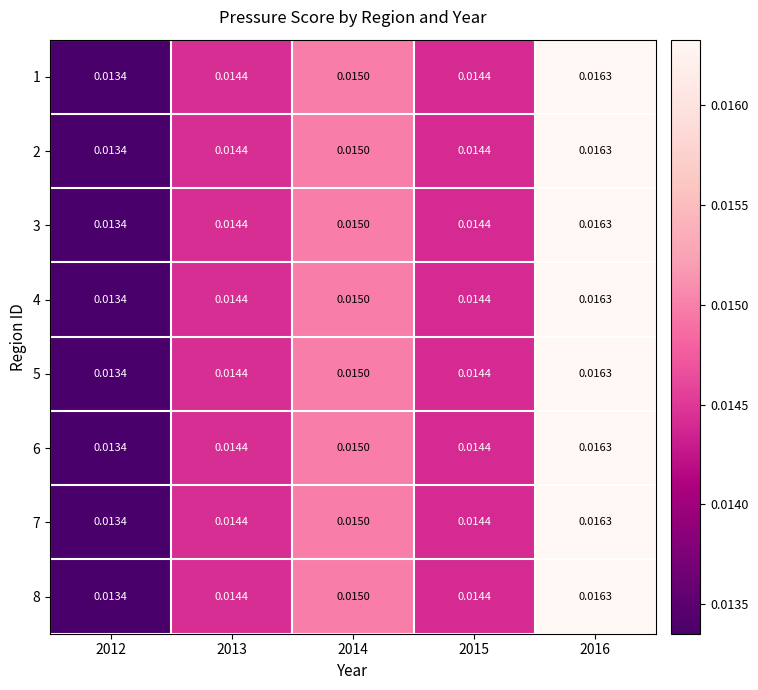

How many data points does each series have?

5